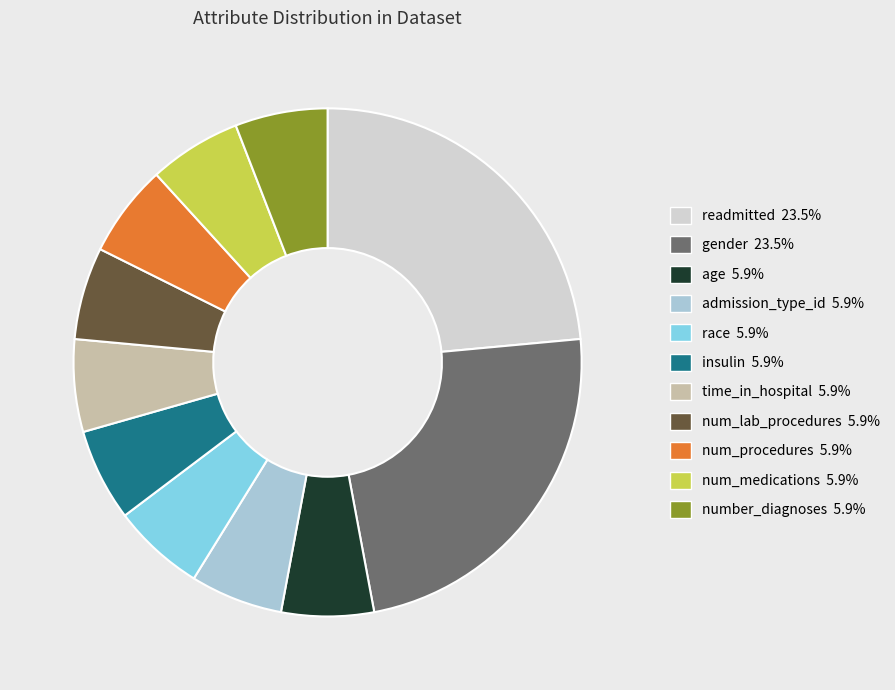

True or false: num_procedures accounts for 1% of the total.

False